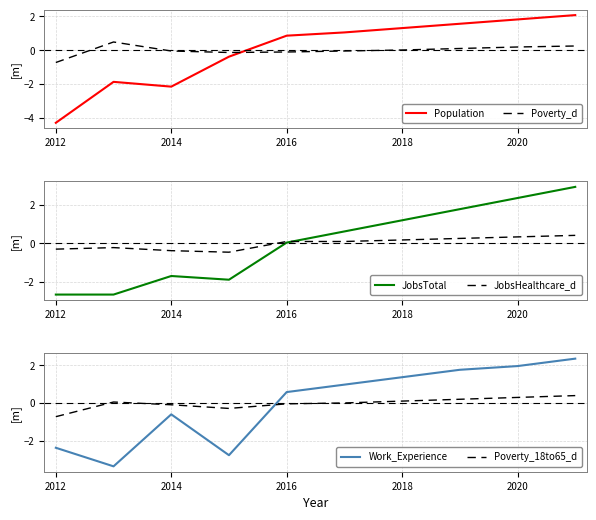

The Poverty_d series shows -0.7 at 2012. True or false?

True